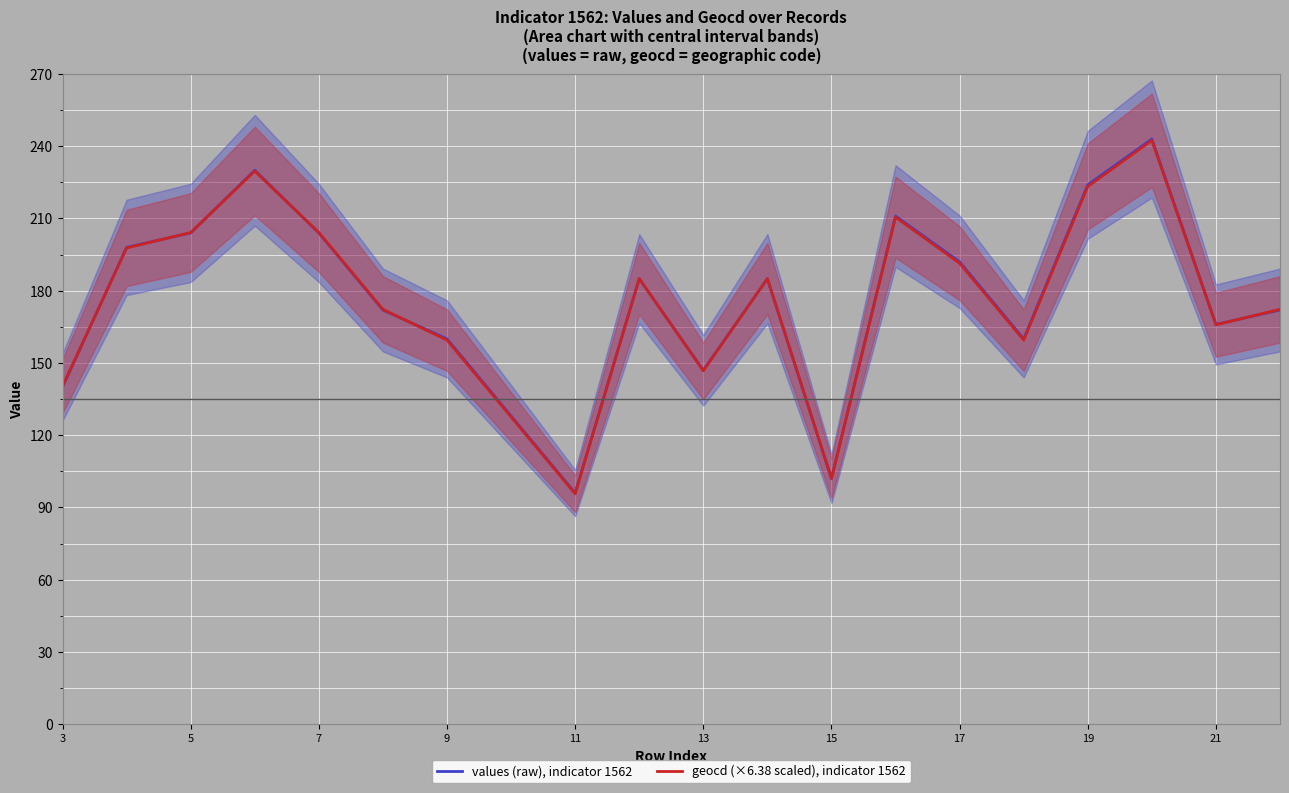

The geocd (×6.38 scaled), indicator 1562 series shows 240.9 at 9. True or false?

False